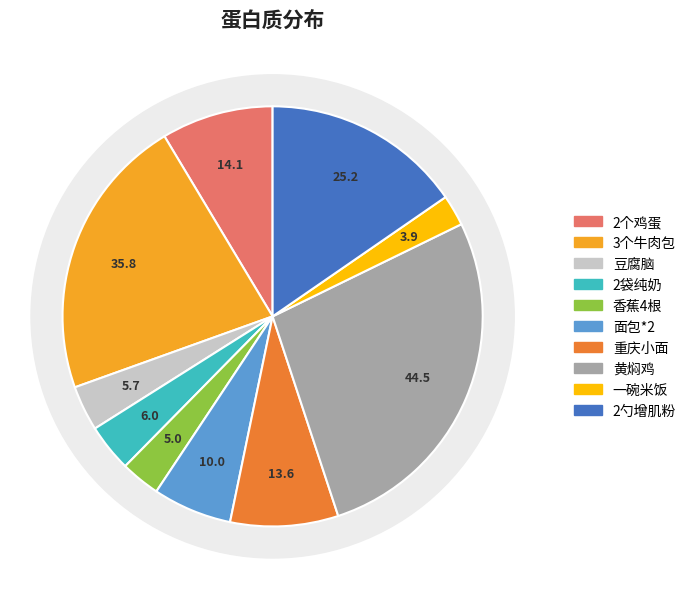

True or false: 黄焖鸡 accounts for 27% of the total.

True